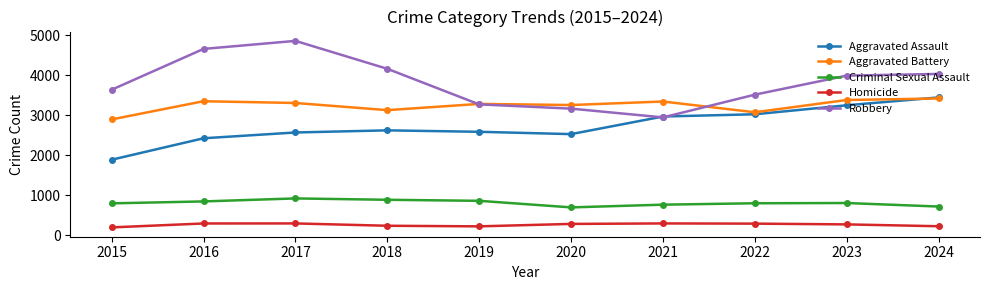

What is the sum of all Criminal Sexual Assault values?

8059